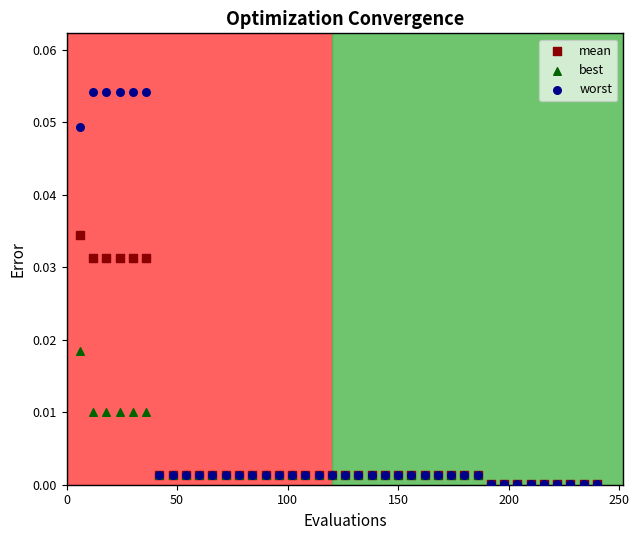

Which series has the largest Y range (max minus min)?

worst